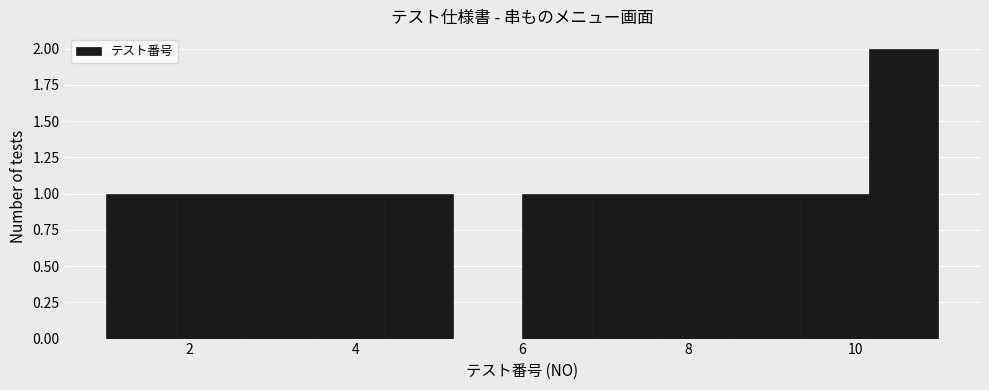

Reading left to right, list every bar in this chart as the range it spans on the x-axis followed by its height. Neither the bar edges nor the heights are printed on the chart, so give them approximately, as read against the axes.

1.0 to 1.8: 1
1.8 to 2.6: 1
2.6 to 3.6: 1
3.6 to 4.4: 1
4.4 to 5.2: 1
5.2 to 6.0: 0
6.0 to 6.8: 1
6.8 to 7.6: 1
7.6 to 8.6: 1
8.6 to 9.4: 1
9.4 to 10.2: 1
10.2 to 11.0: 2